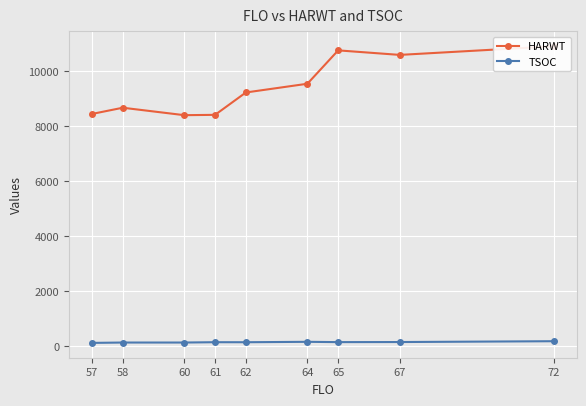

True or false: TSOC and HARWT cross at least once.

False